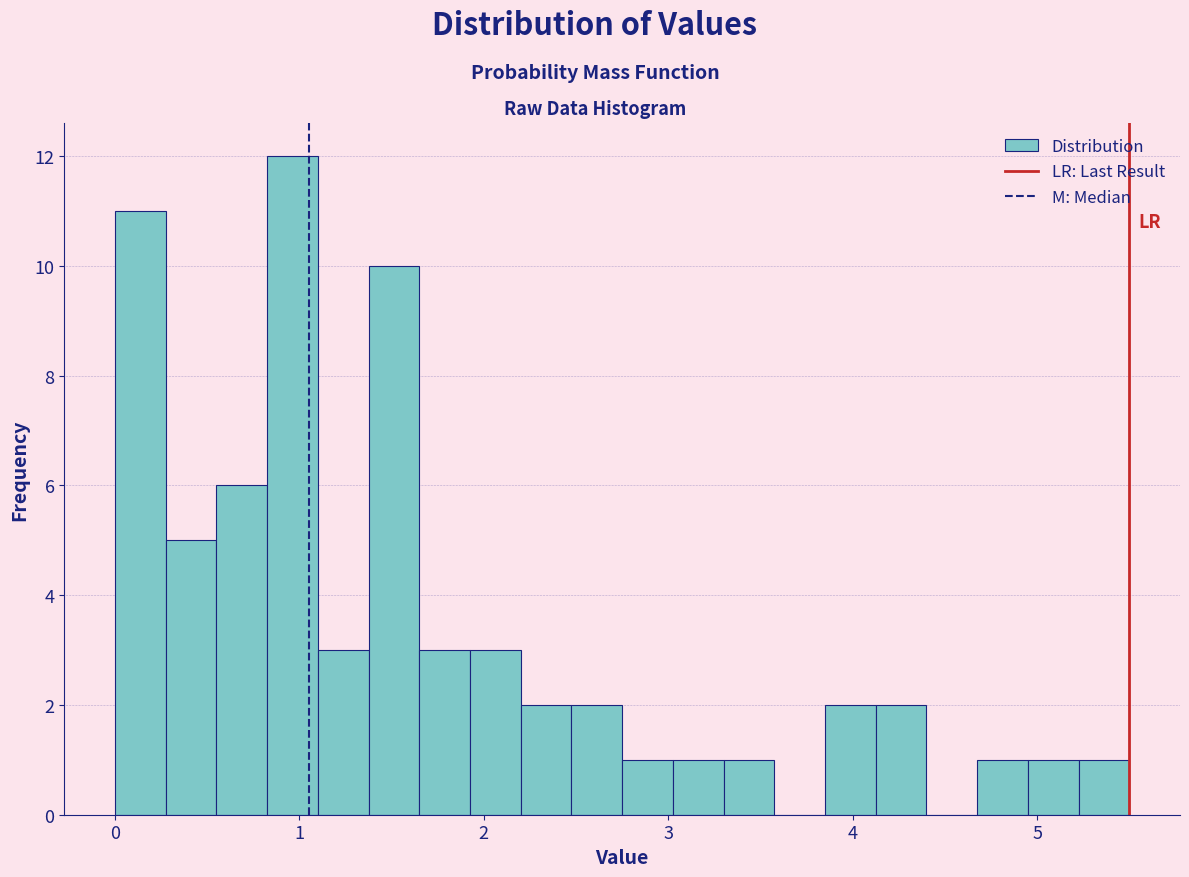

Read against the x-axis, roughly where is the centre of the tallest bar?

1.0